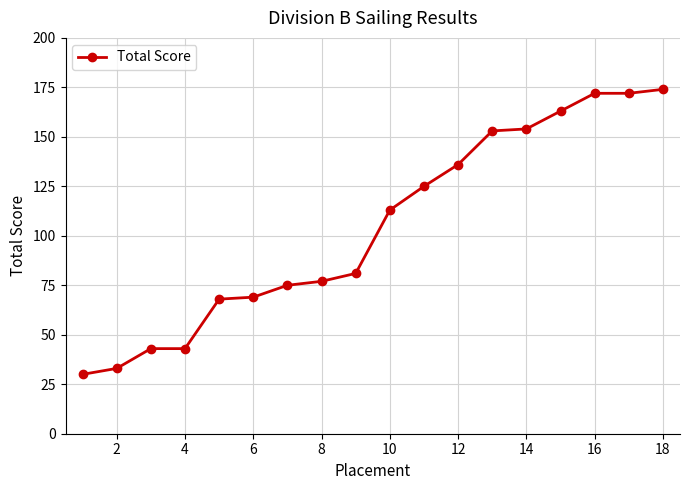

What is the value of the 5th point from the left?

68